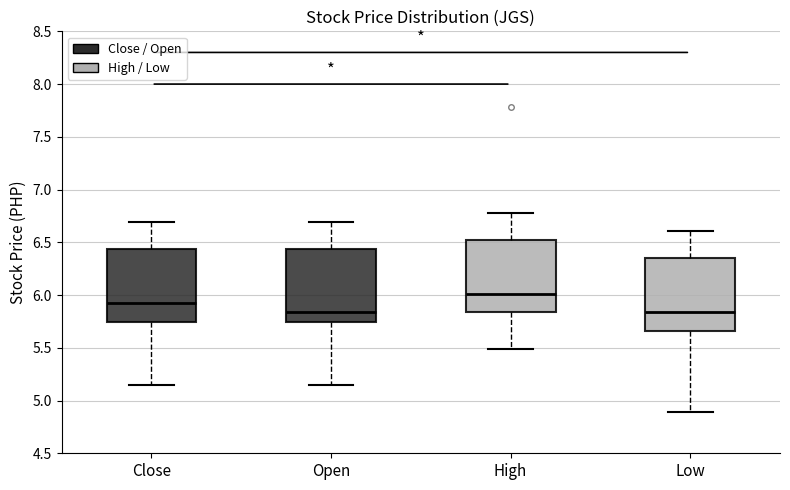

Reading left to right, transcribe this box plot: for each box, give where its median line is, the range the box spans, and where its two whiskers end, as read against the y-axis. The values are not printed on the chart, so give them approximately, as read against the axis.

Close: median 5.90, box 5.75 to 6.45, whiskers 5.15 to 6.70
Open: median 5.85, box 5.75 to 6.45, whiskers 5.15 to 6.70
High: median 6.00, box 5.85 to 6.50, whiskers 5.50 to 6.80
Low: median 5.85, box 5.65 to 6.35, whiskers 4.90 to 6.60